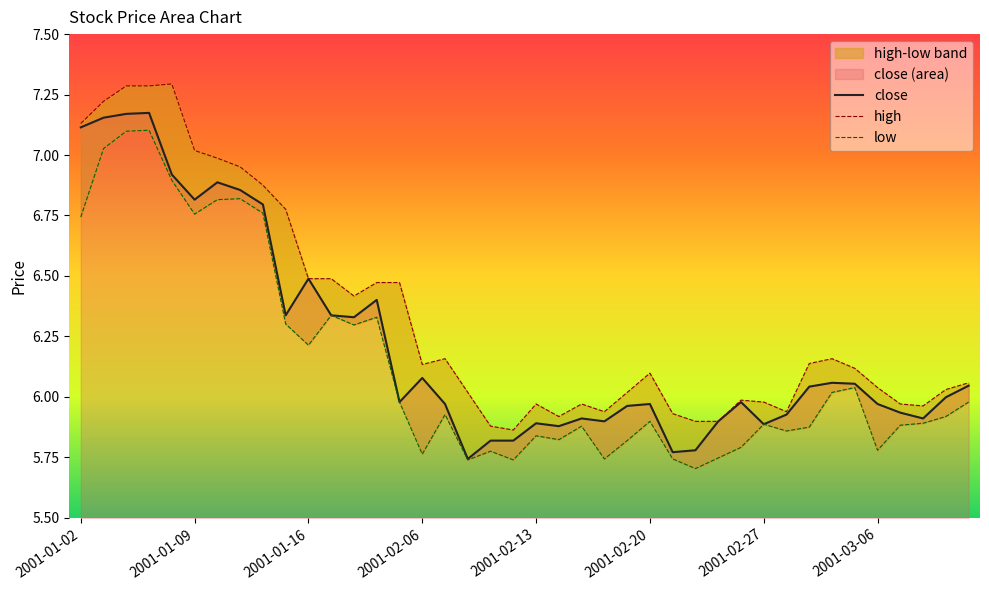

What is the value of the low point at the 34th from the left?

6.0